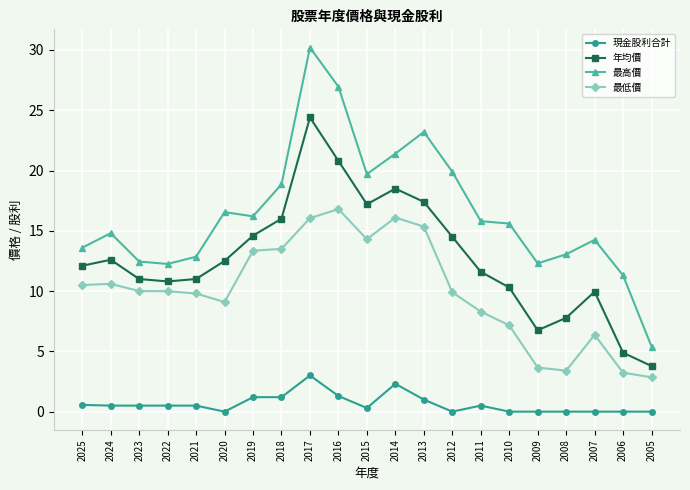

Rank the series by their average value, from highest to lowest.

最高價, 年均價, 最低價, 現金股利合計